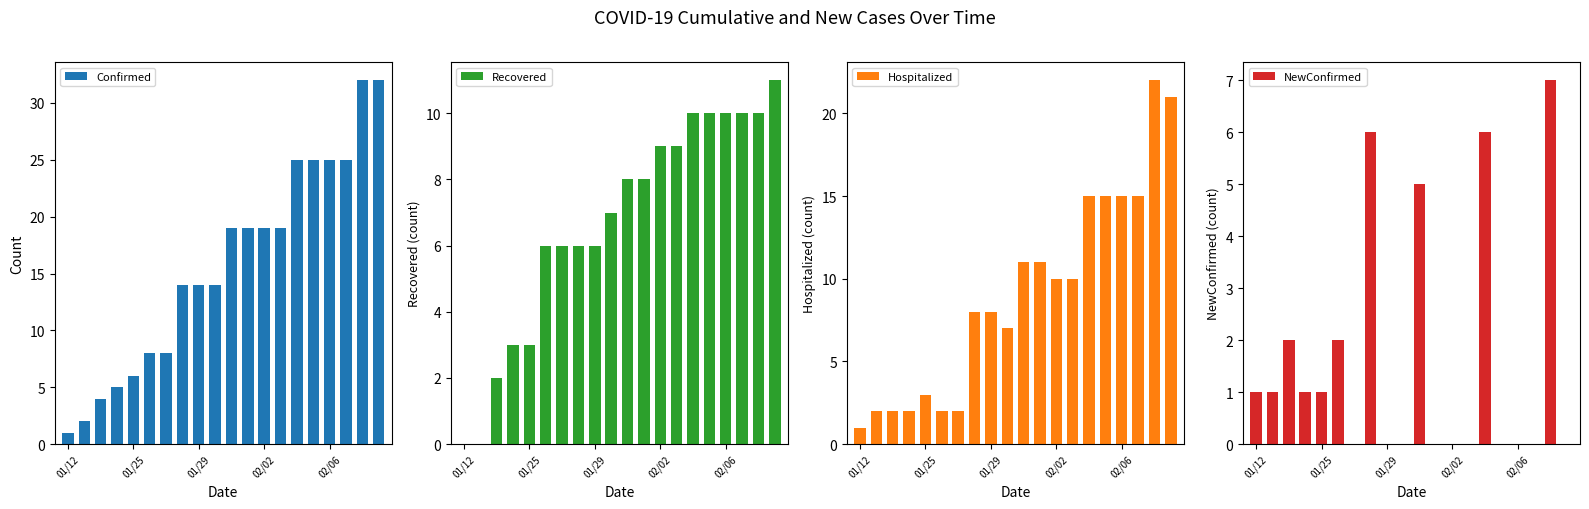

Between 15 and 10, which is larger?

15